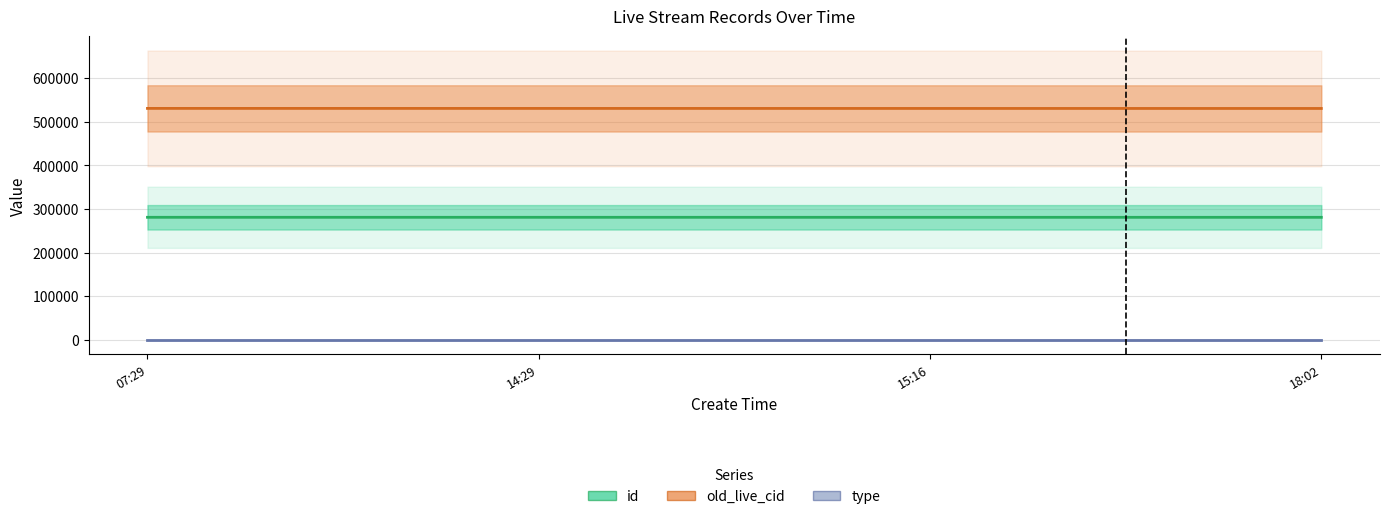

What is the label of the 3rd point from the right?

2017-05-20 14:29:34